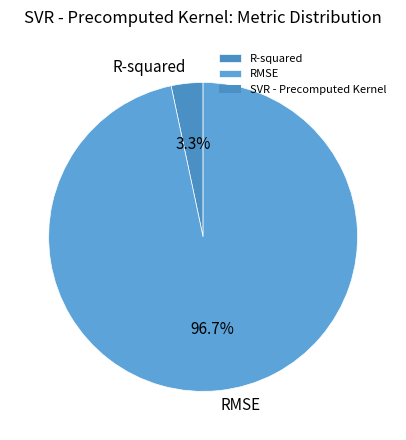

Is RMSE the majority of the pie?

Yes